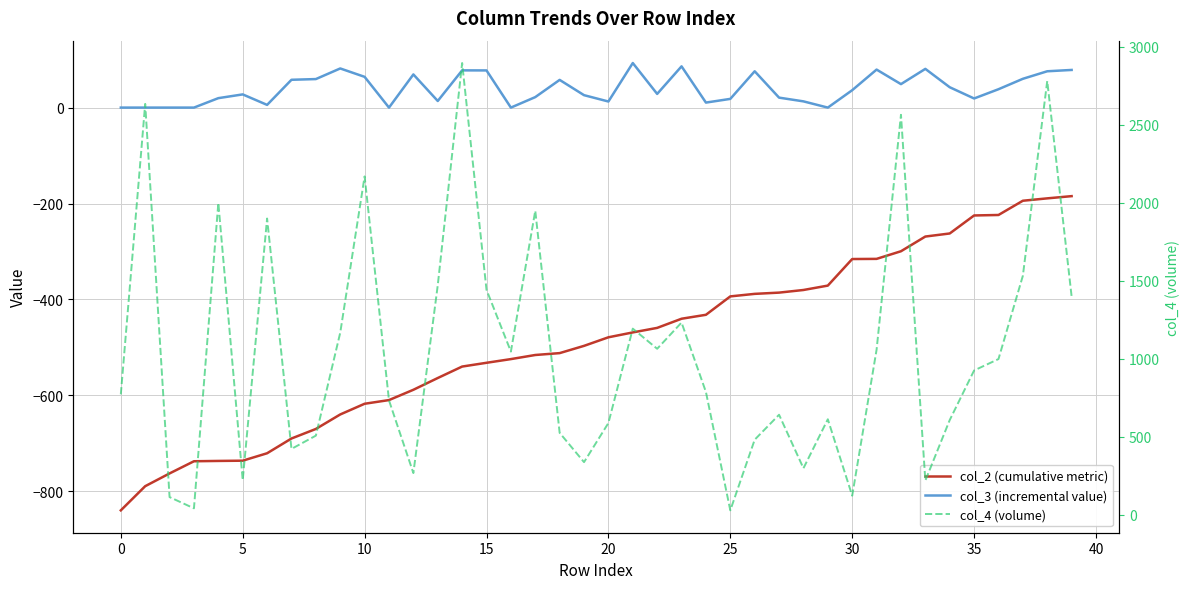

What is the label of the 11th point from the right?

29